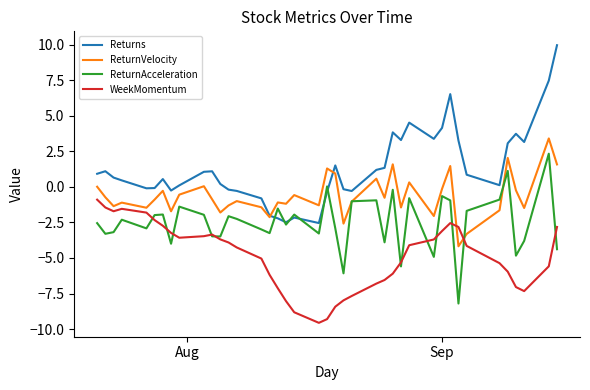

Rank the series by their average value, from lowest to highest.

WeekMomentum, ReturnAcceleration, ReturnVelocity, Returns